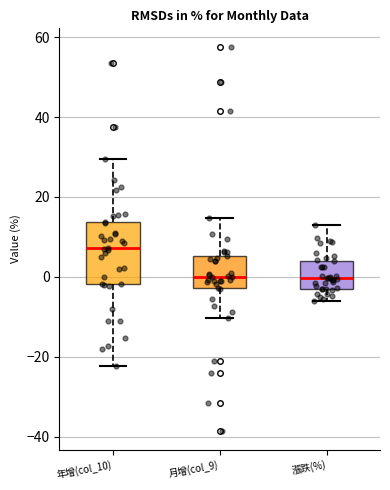

Comparing the boxes themselves (not the whiskers), which one is the tallest?

年增(col_10)